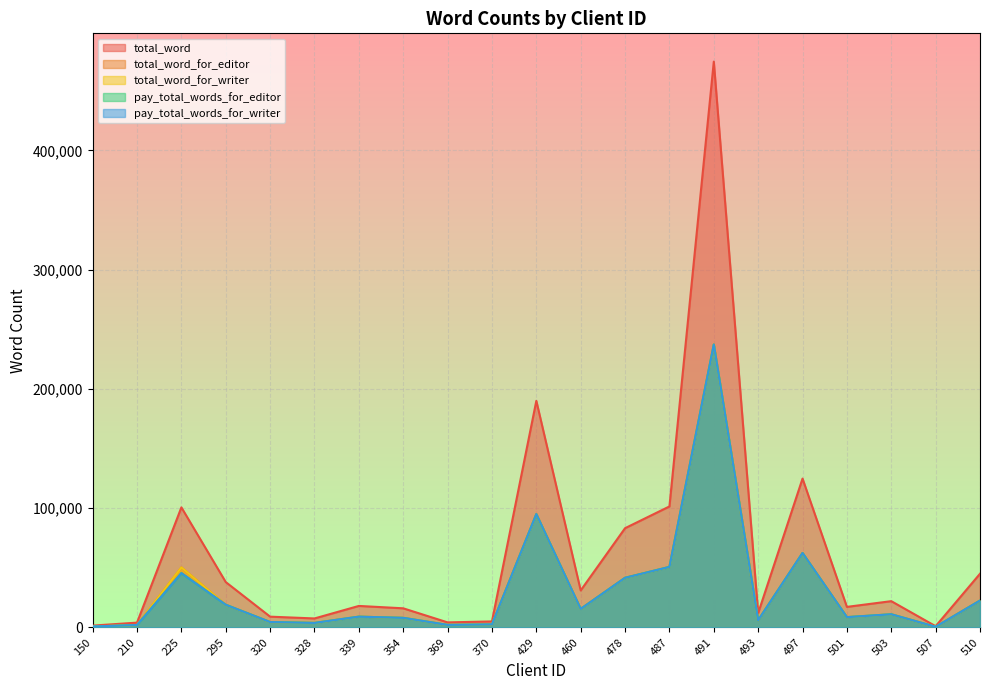

True or false: total_word_for_editor and pay_total_words_for_writer cross at least once.

False